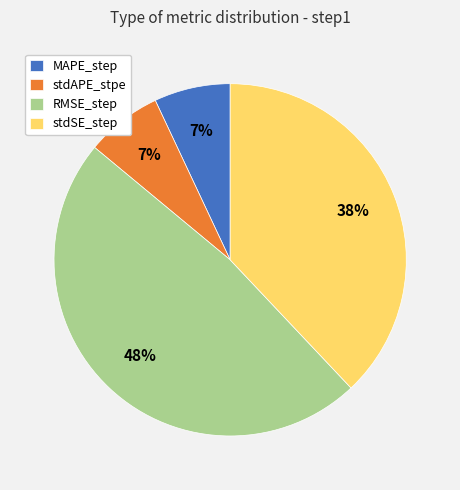

Which slice is the largest?

RMSE_step